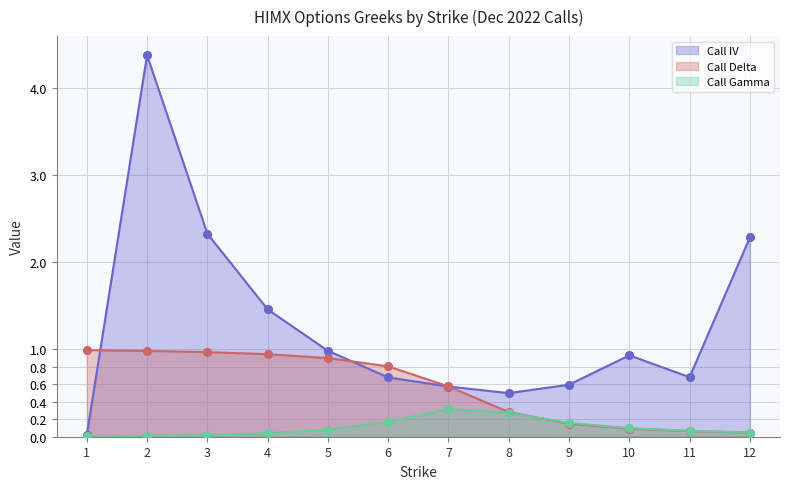

At how many categories does at least one series exceed 2?

3